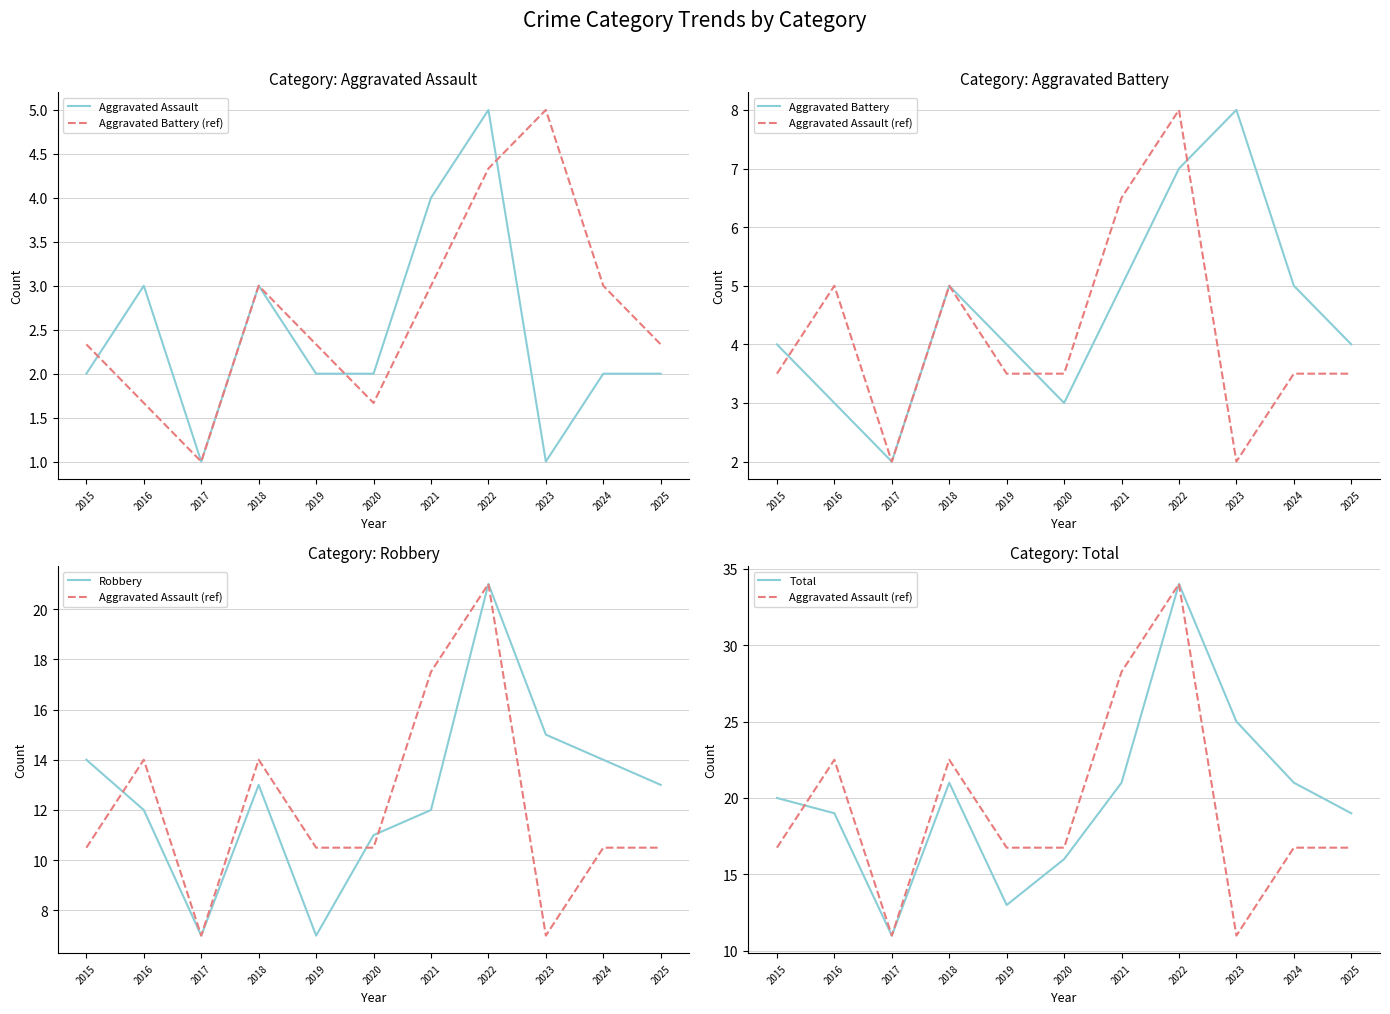

Rank the categories by Total value from lowest to highest.

2017, 2019, 2020, 2016, 2025, 2015, 2018, 2021, 2024, 2023, 2022